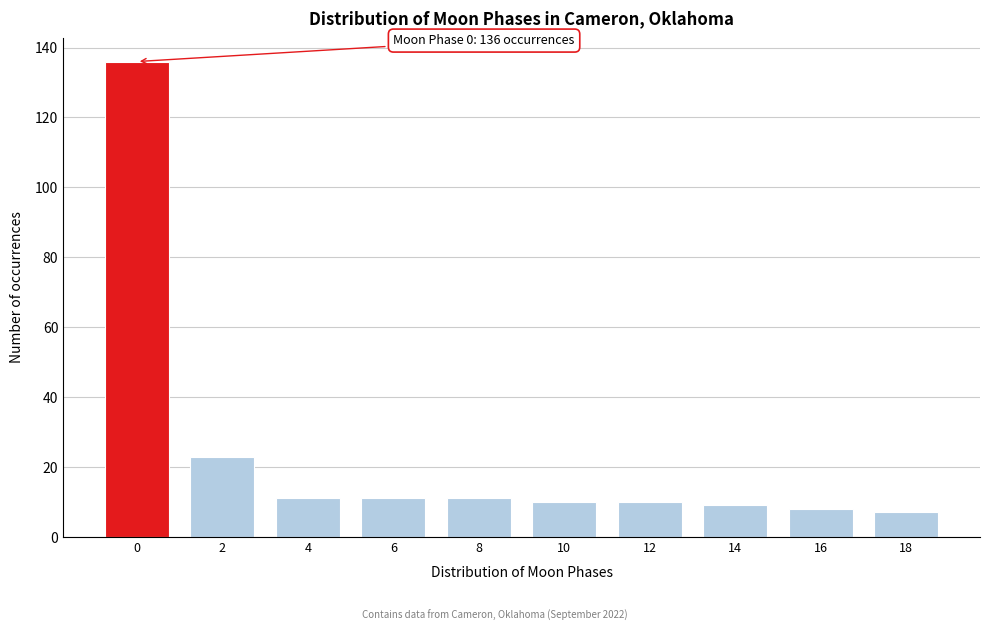

Reading right to left, what are all the values shown in this chart?

7	8	9	10	10	11	11	11	23	136